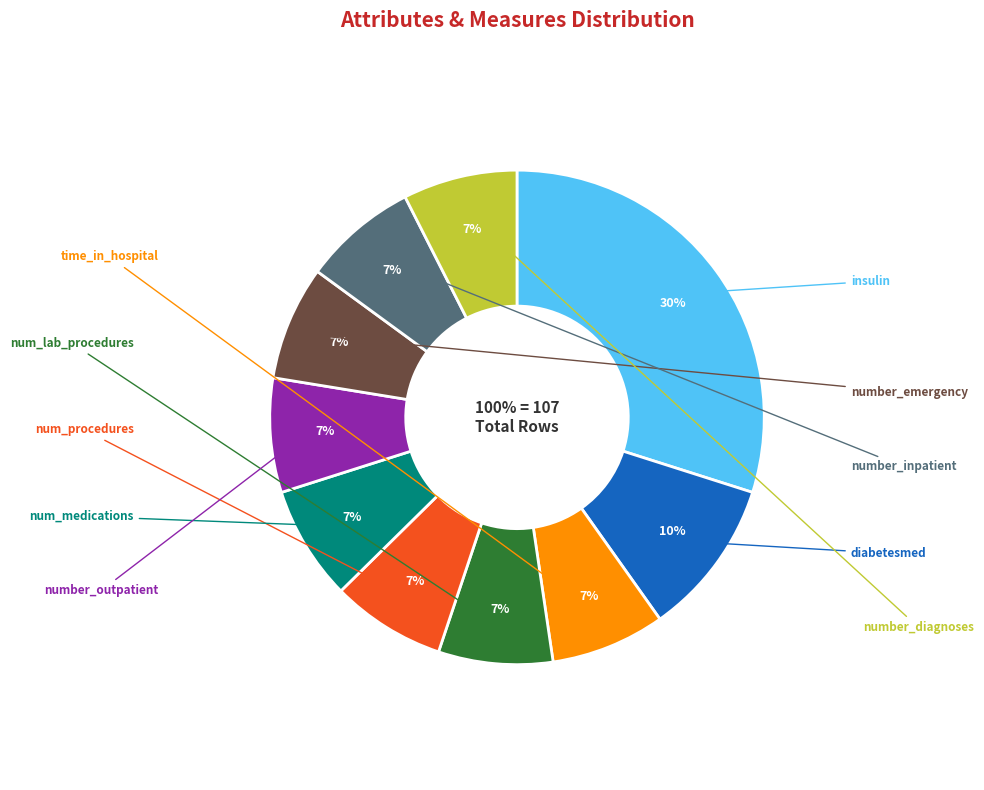

How many segments does this pie chart have?

10